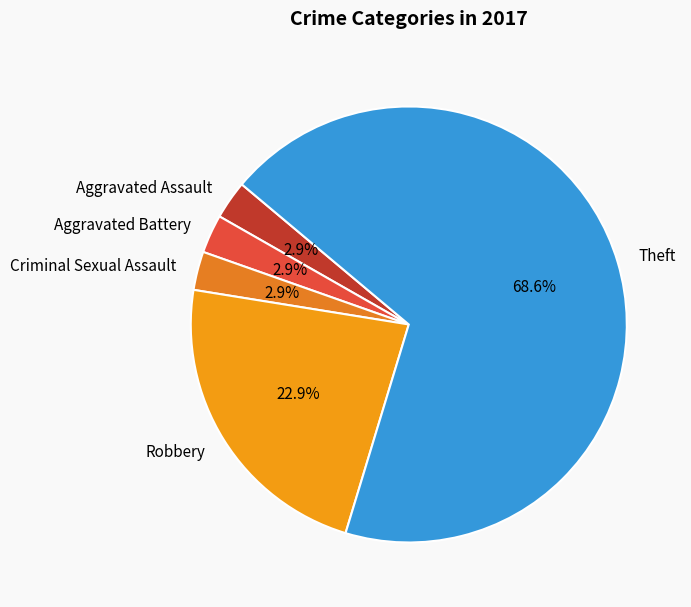

How many segments does this pie chart have?

5